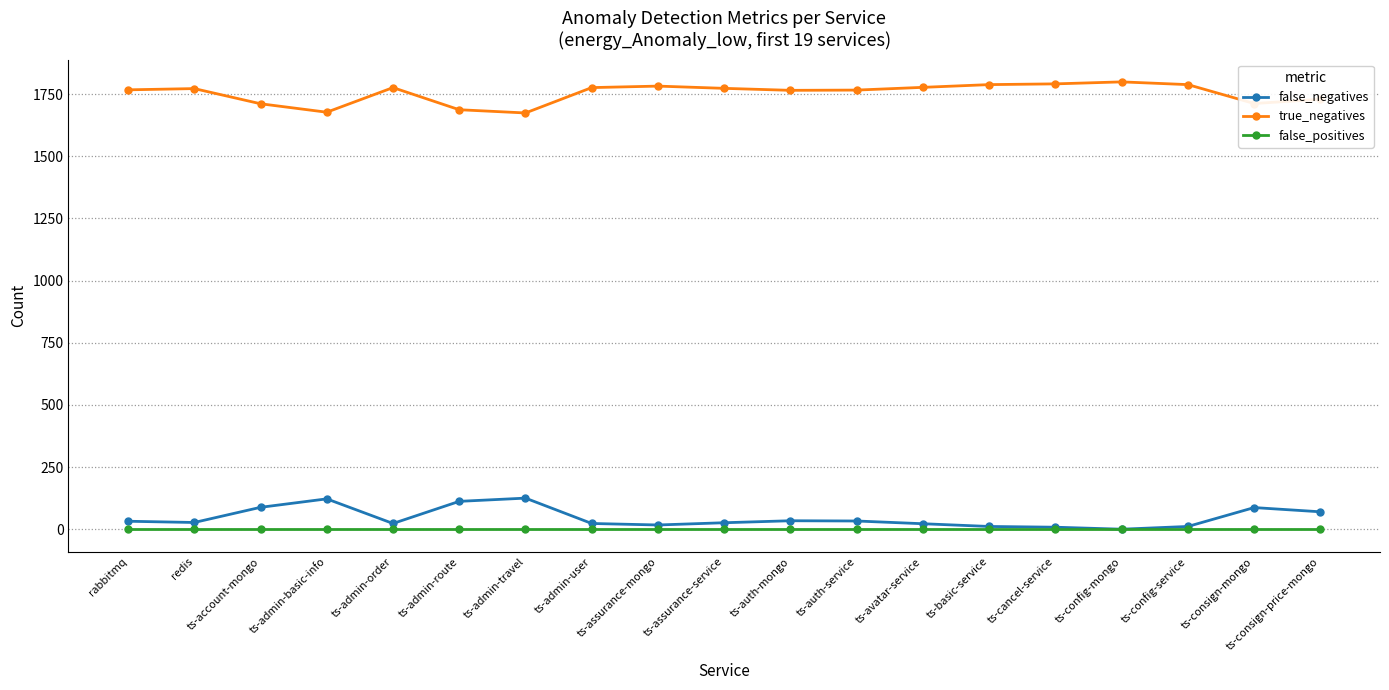

What is the total value across all series at ts-admin-travel?

1799